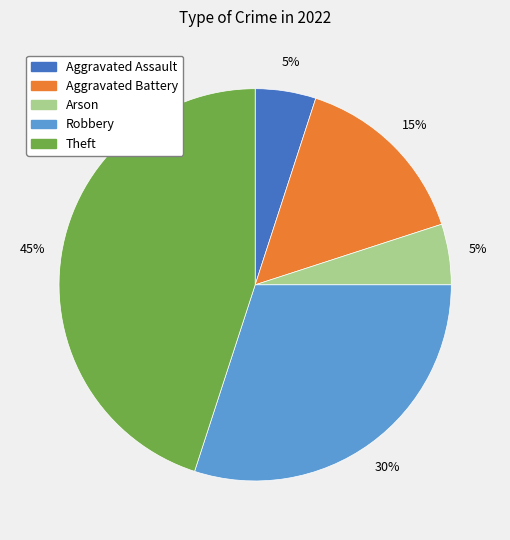

To the nearest percent, what is the difference between the largest and smallest slice percentages?

40%